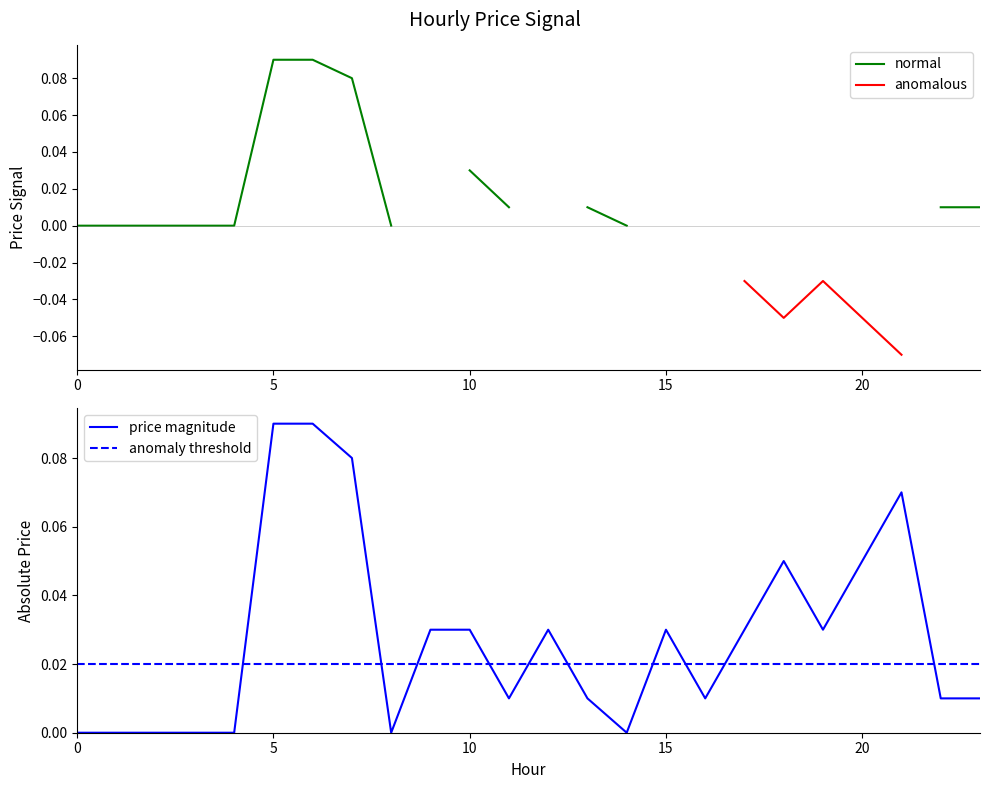

Rank the categories by value from lowest to highest.

21, 18, 20, 9, 12, 15, 17, 19, 16, 0, 1, 2, 3, 4, 8, 14, 11, 13, 22, 23, 10, 7, 5, 6